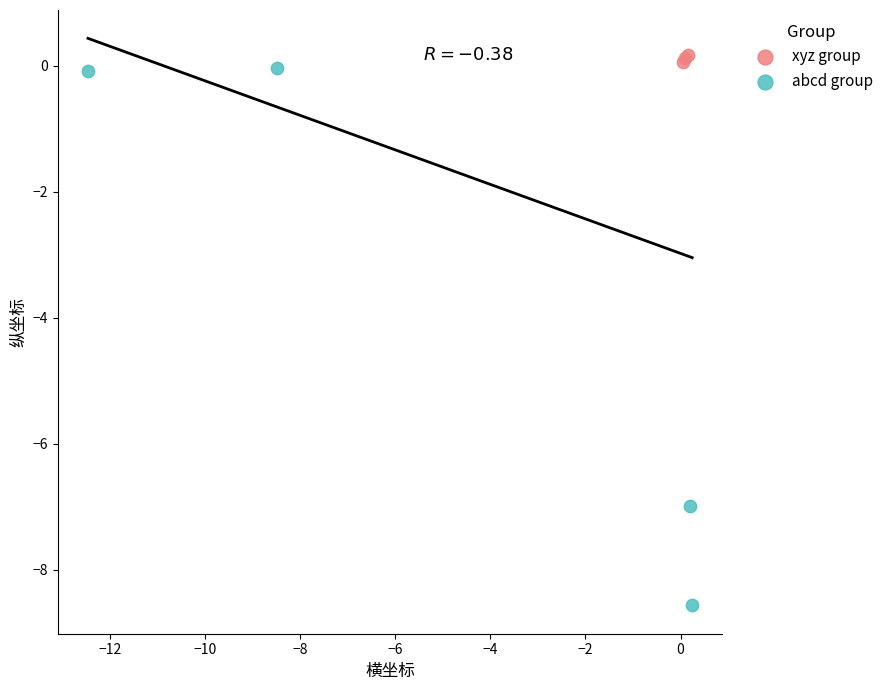

What are all the series names shown in the legend?

xyz group, abcd group